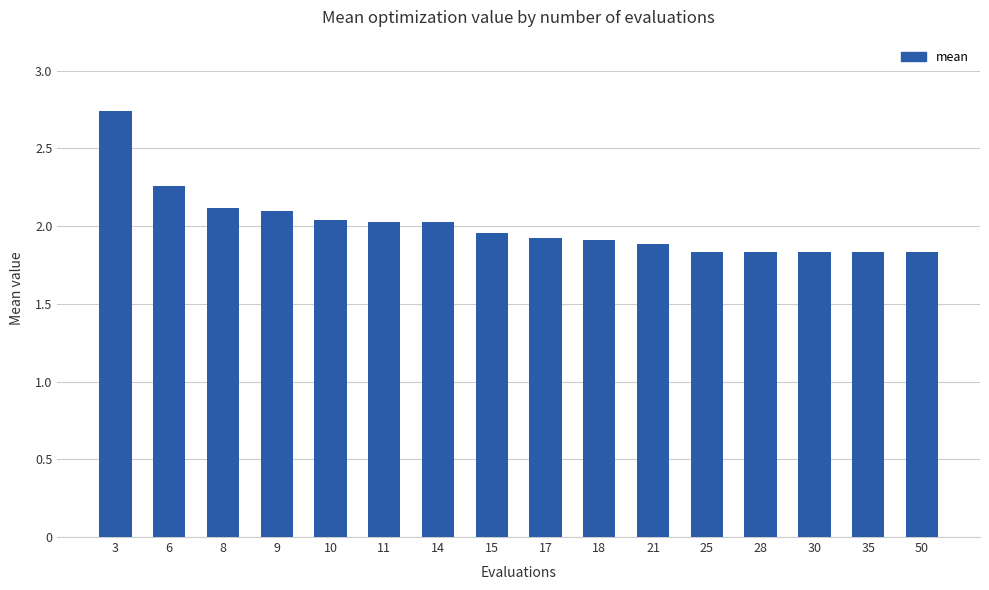

What is the value of the 11th bar from the left?

1.9